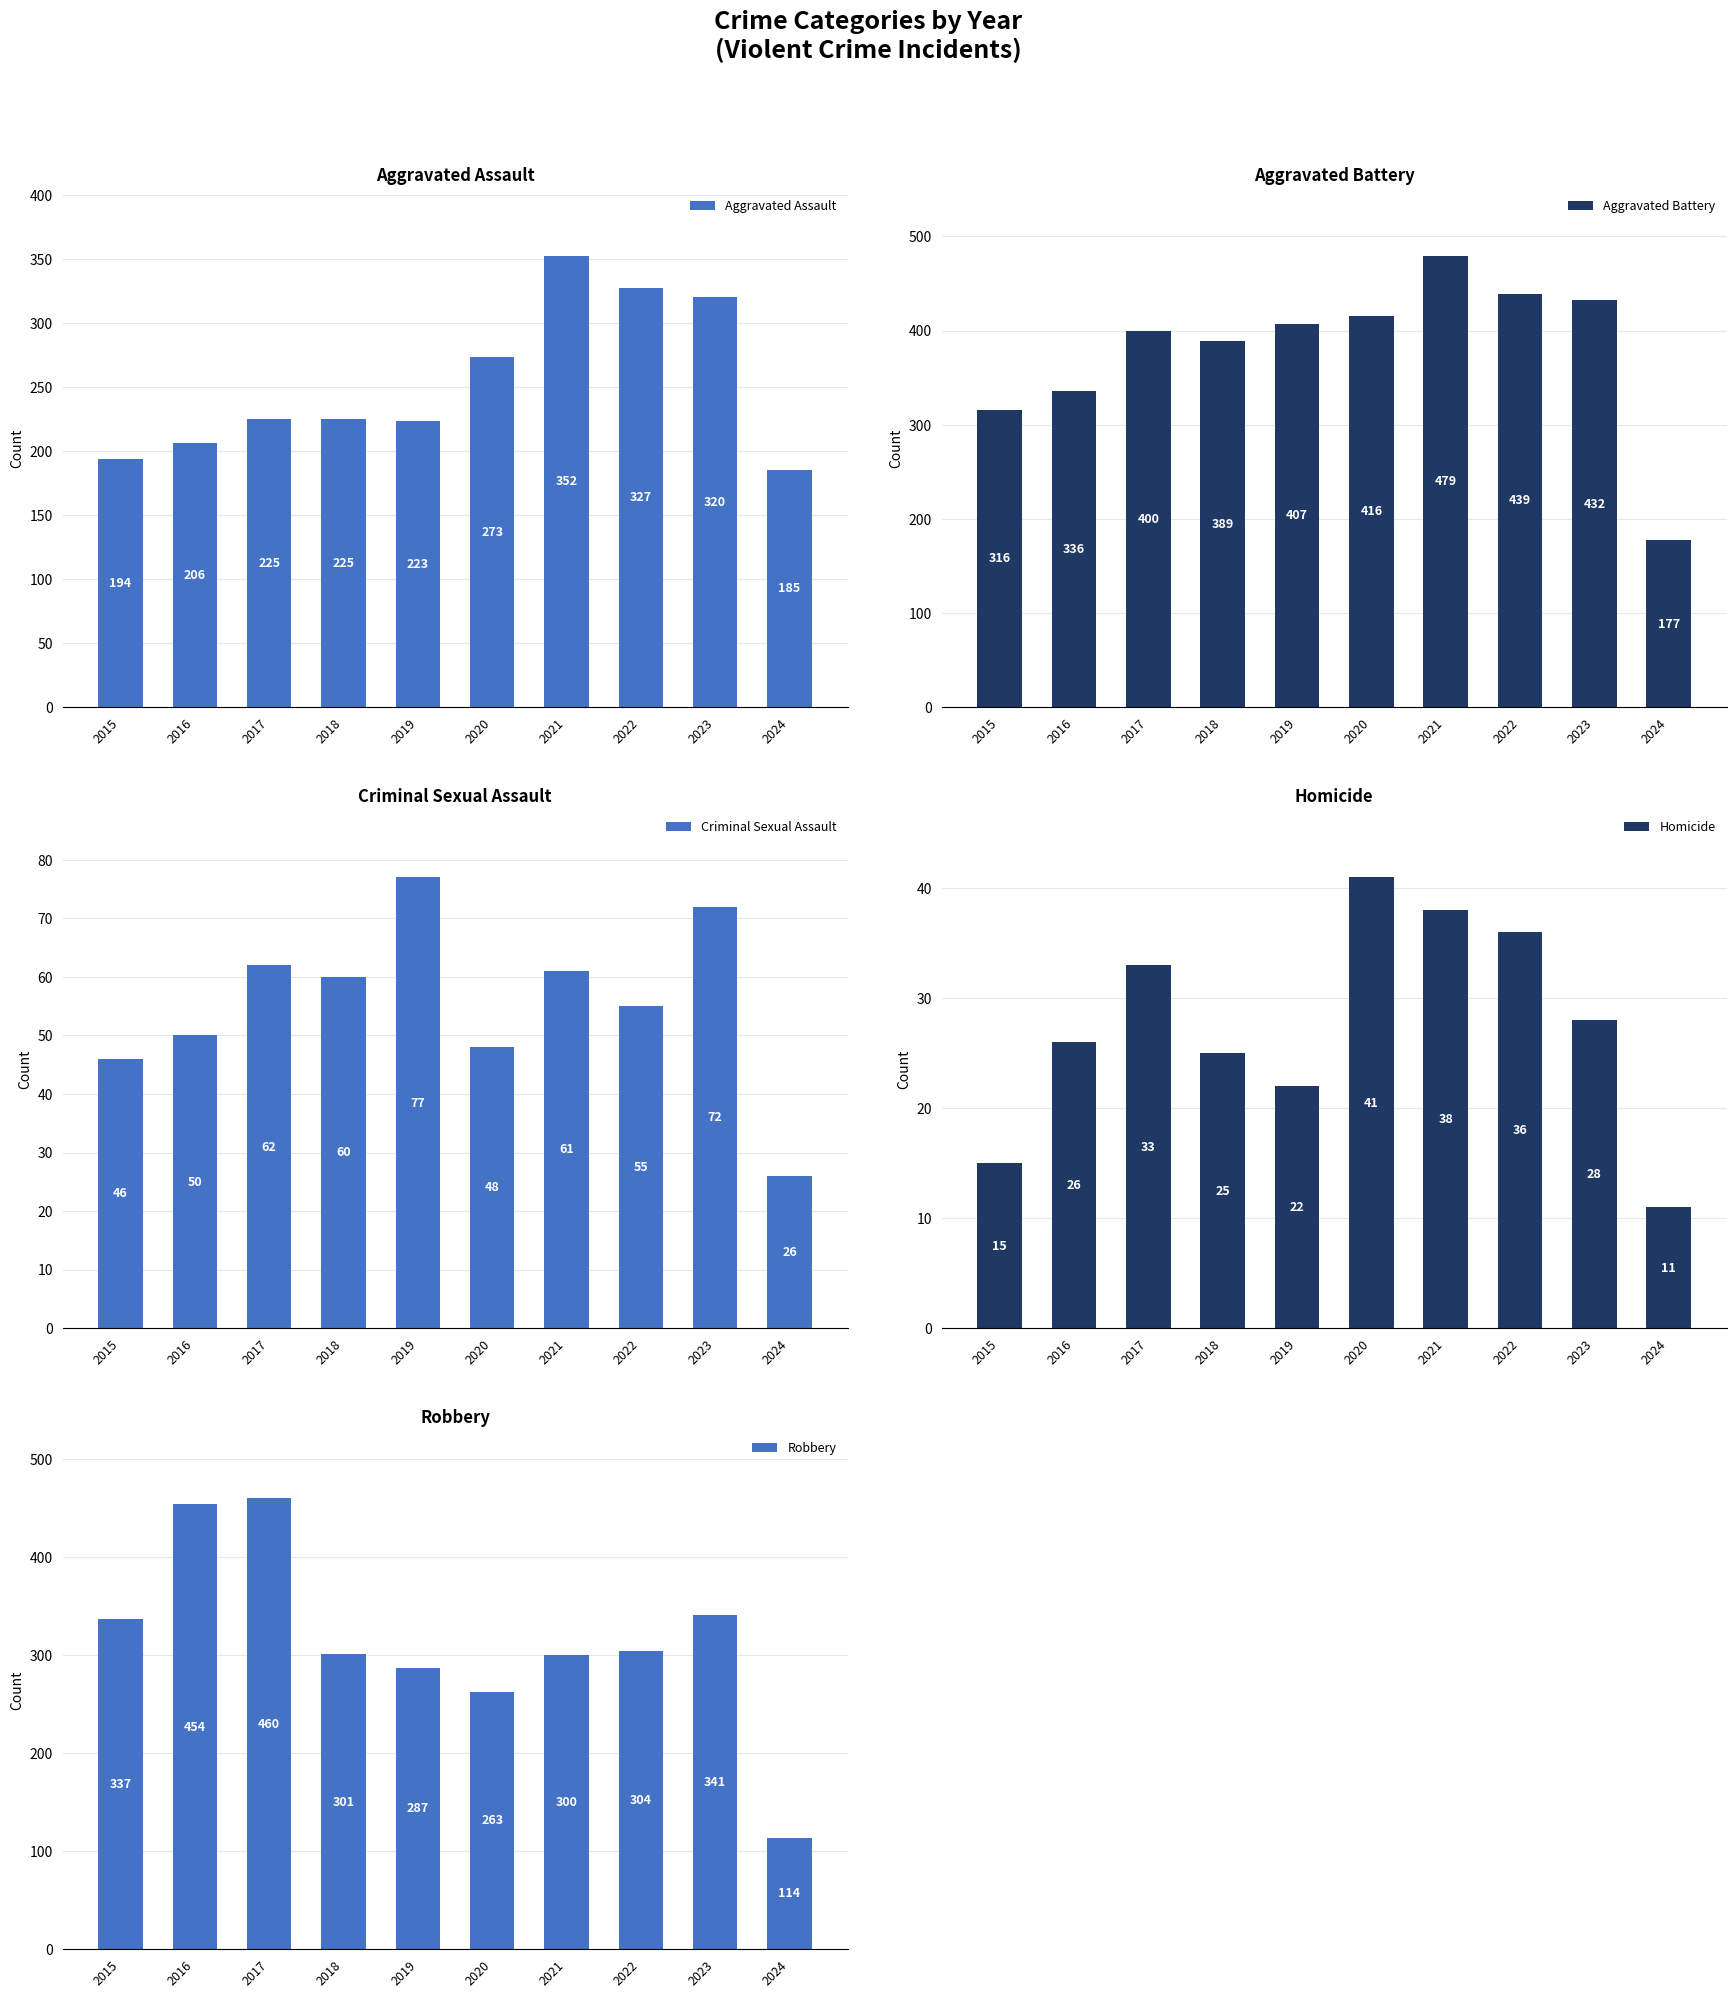

What is the value of the Criminal Sexual Assault bar at the 7th from the left?

61